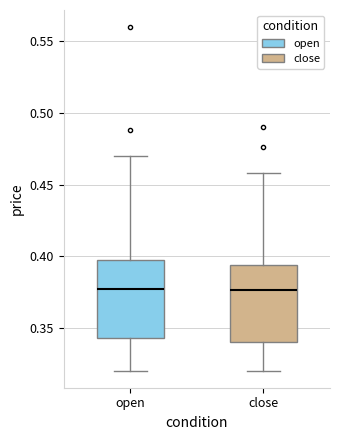

Where is the upper edge of the box for close on the y-axis? The values are not printed on the chart, so give them approximately, as read against the axis.

0.395